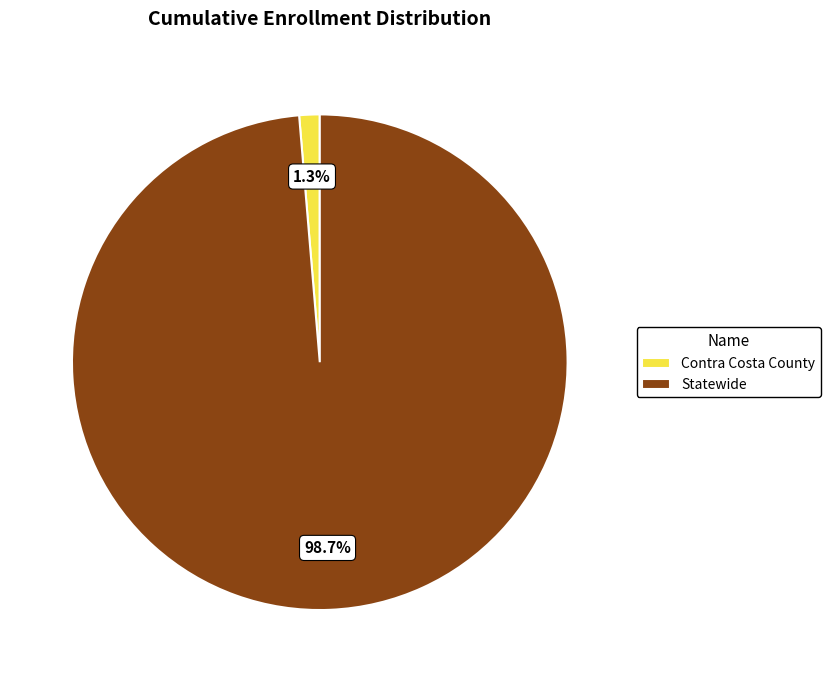

What is the largest slice in the pie chart?

Statewide